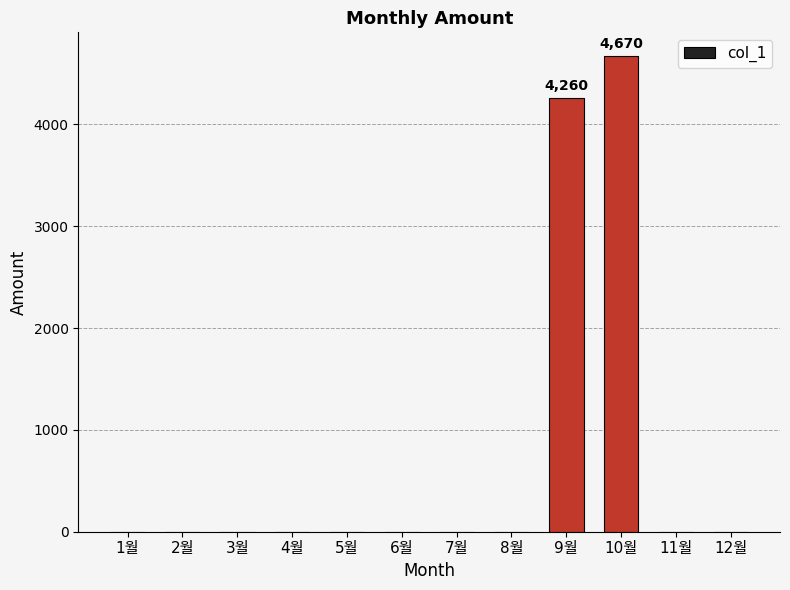

How many data points are above 0?

2